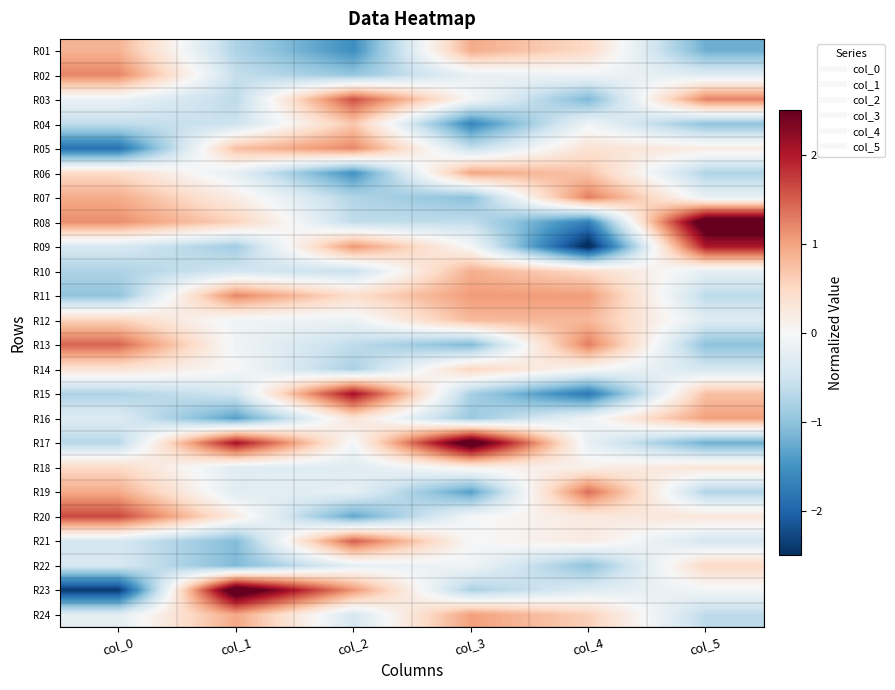

Rank the series at col_1 from highest to lowest value.

R23, R17, R11, R24, R05, R08, R20, R07, R14, R12, R13, R06, R18, R19, R10, R15, R04, R02, R03, R01, R09, R21, R22, R16